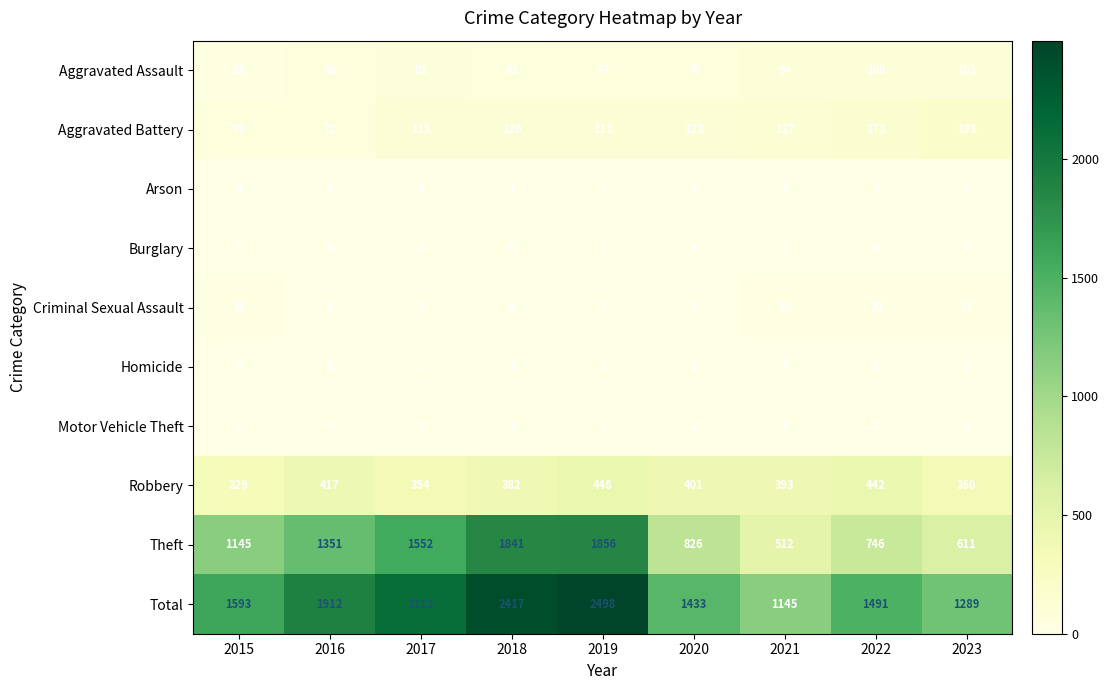

How many data points in Motor Vehicle Theft are less than 2?

3